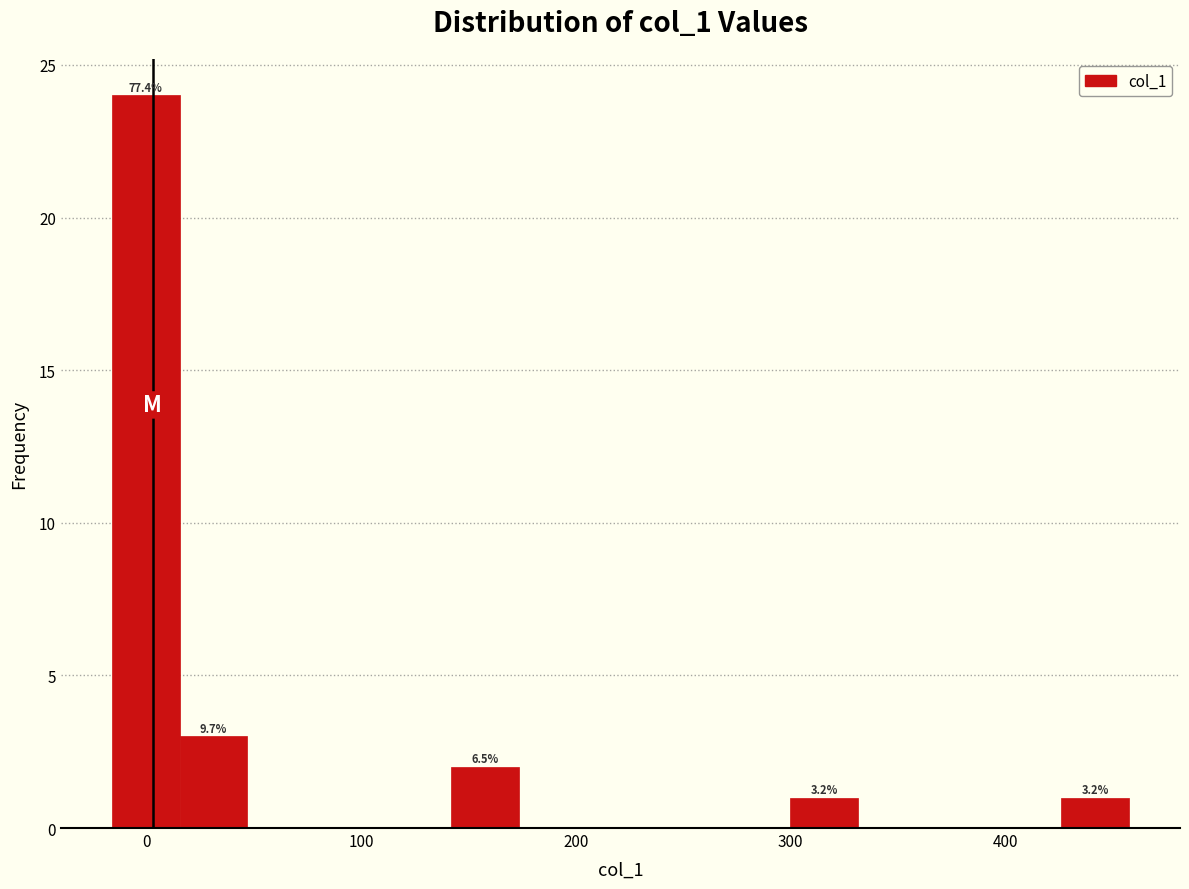

Read against the x-axis, roughly where is the centre of the tallest bar?

0